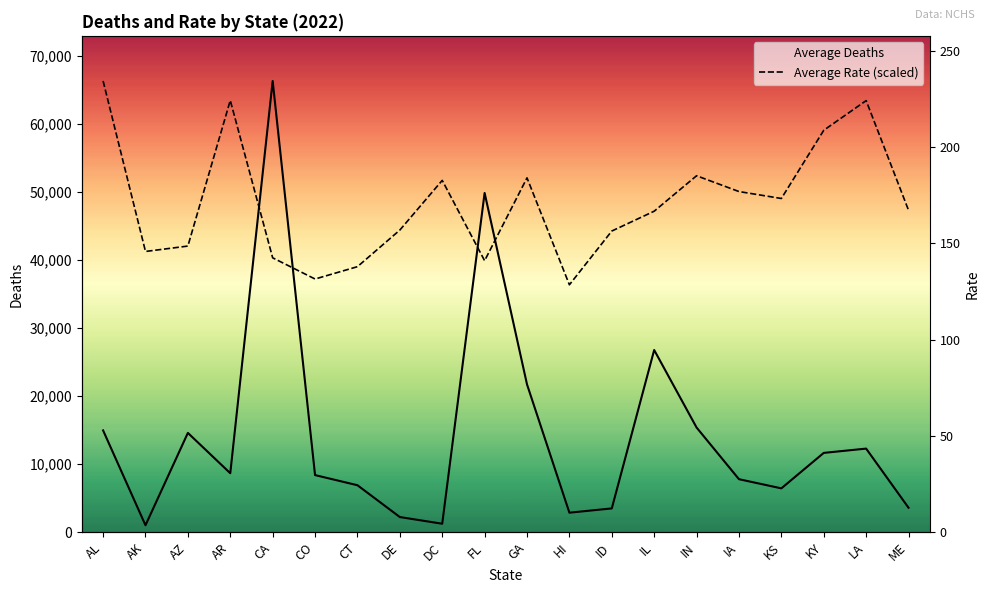

What is the sum of all Average Rate (scaled) values?

967142.0